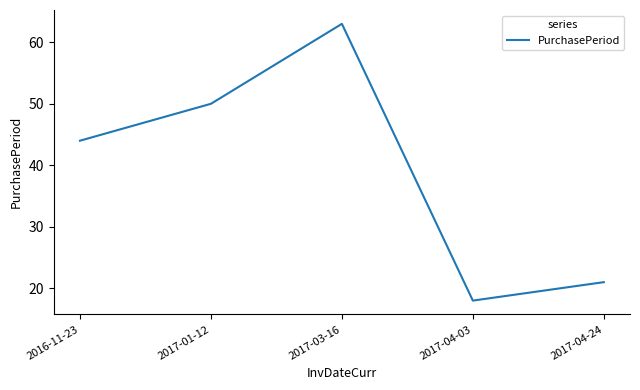

How many interior local valleys (lower than both neighbors) does the data have?

1